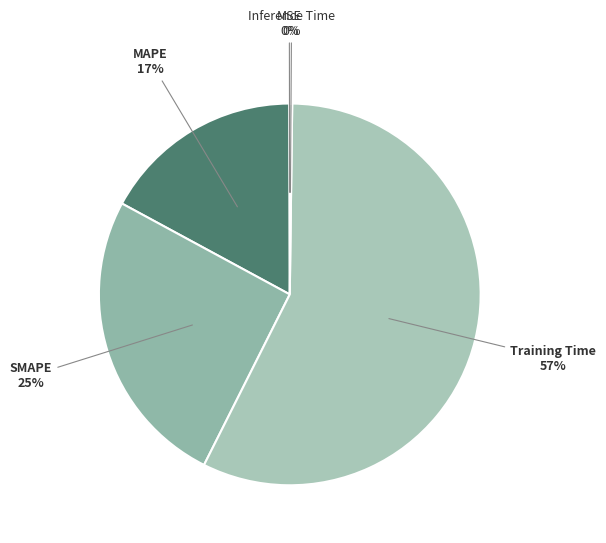

To the nearest percent, what is the average slice percentage?

20%